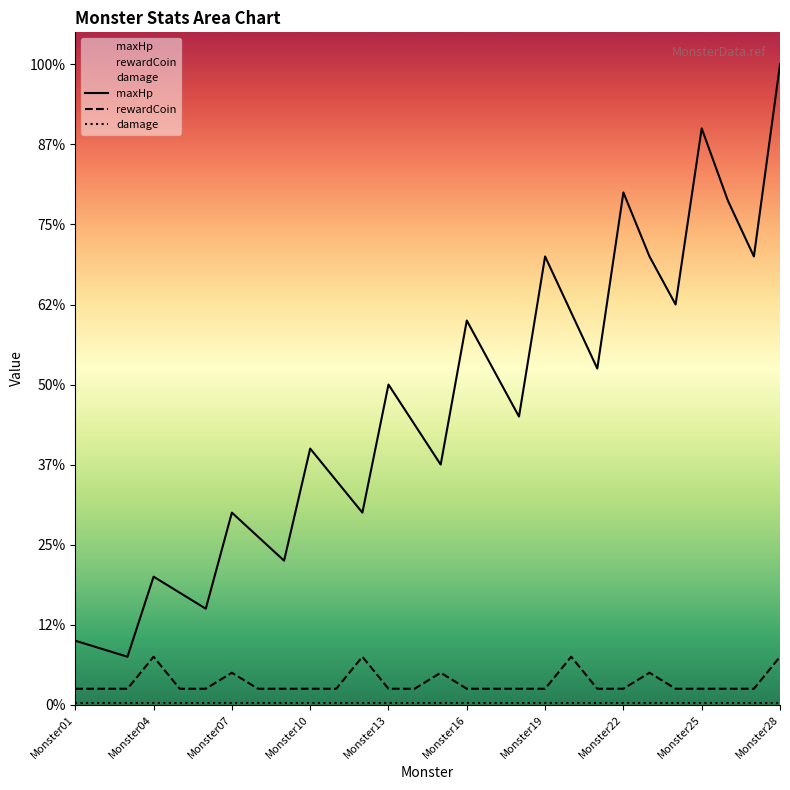

Which has a higher value, Monster04 or Monster25?

Monster25